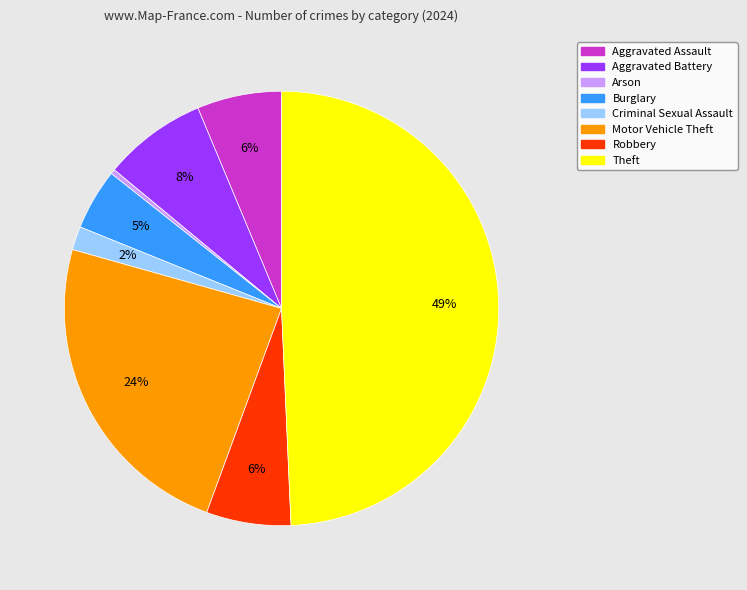

Combined, do Robbery and Burglary account for over 50%?

No